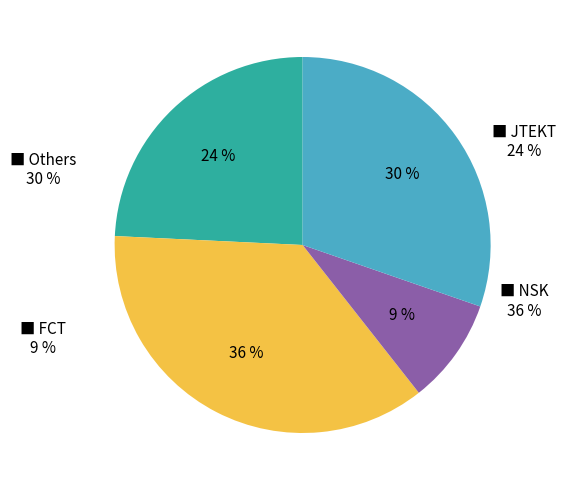

Does any single category account for the majority?

No